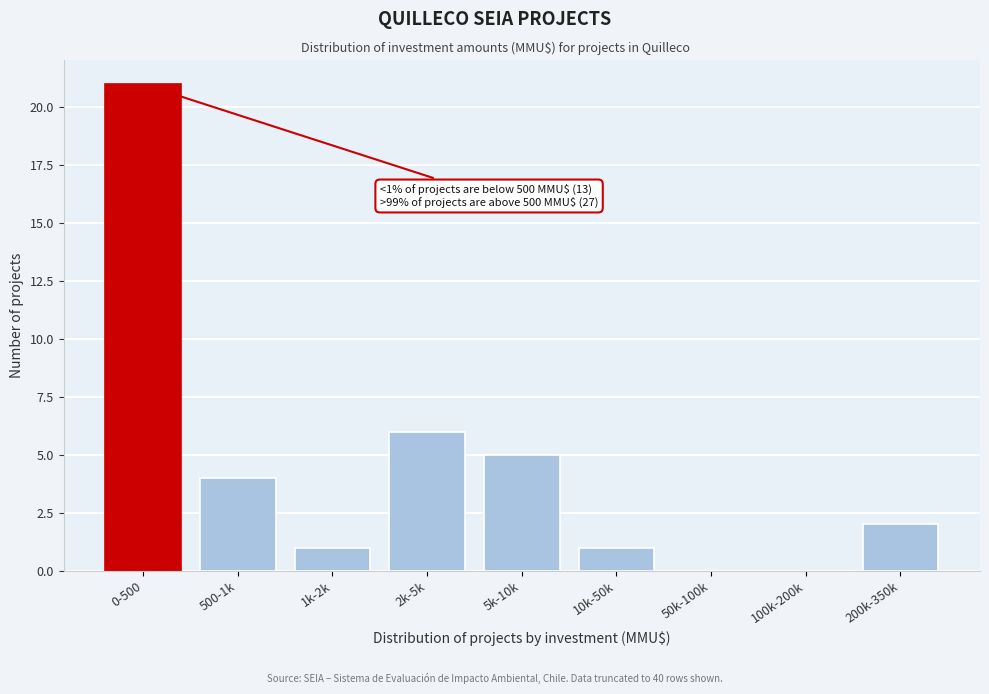

Reading right to left, list all the values displayed in this chart.

200k-350k=2	100k-200k=0	50k-100k=0	10k-50k=1	5k-10k=5	2k-5k=6	1k-2k=1	500-1k=4	0-500=21